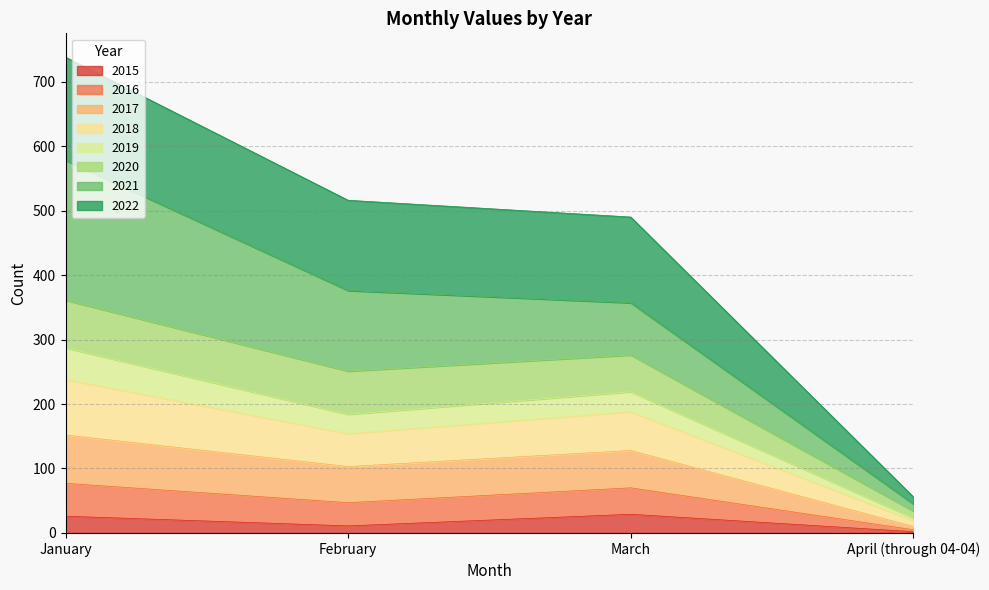

What position from the right is March?

2